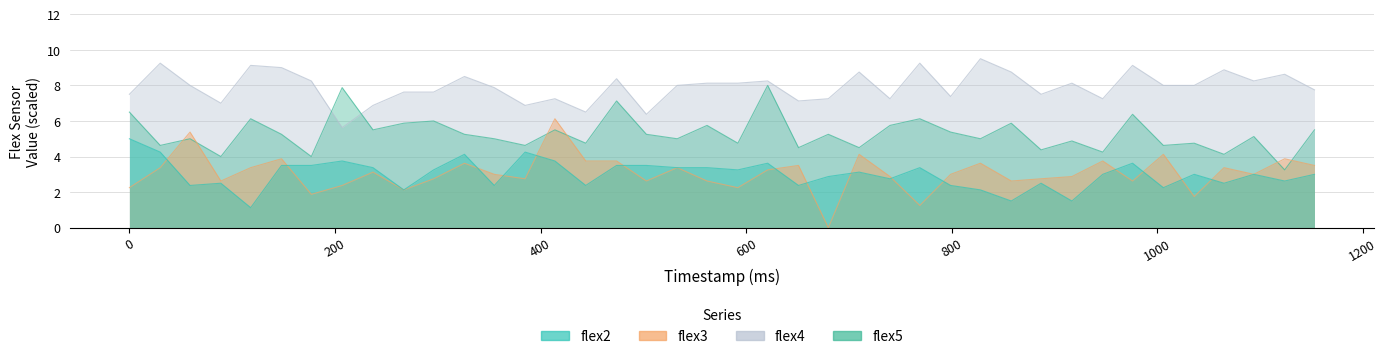

Which series has the widest spread of values?

flex3